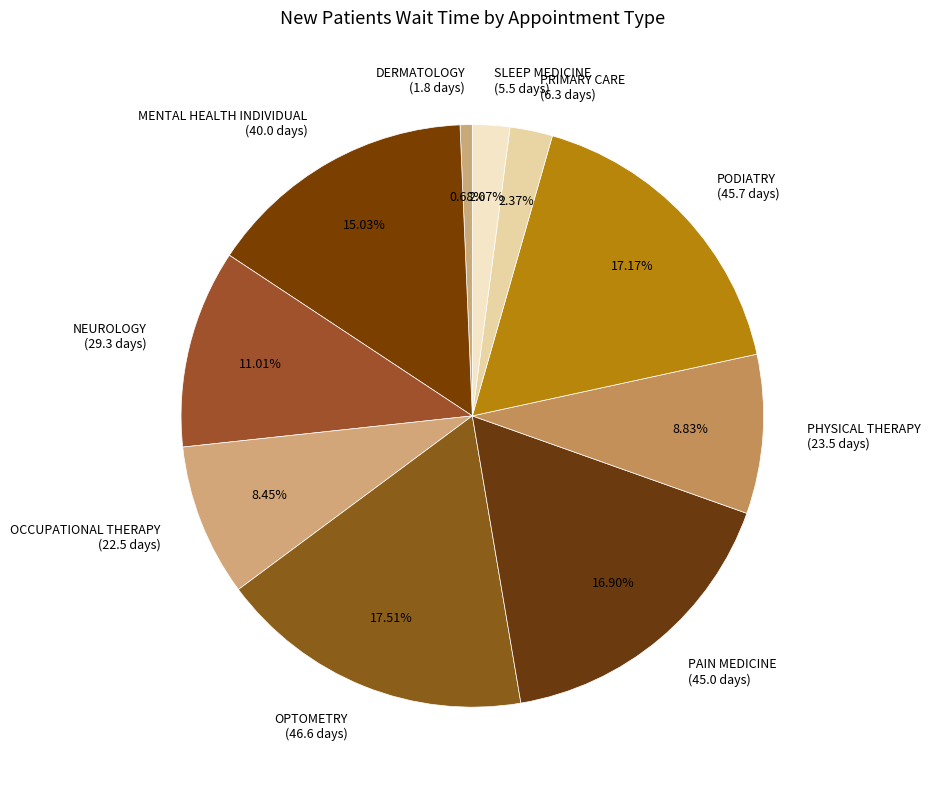

Does NEUROLOGY account for over 50% of the chart?

No